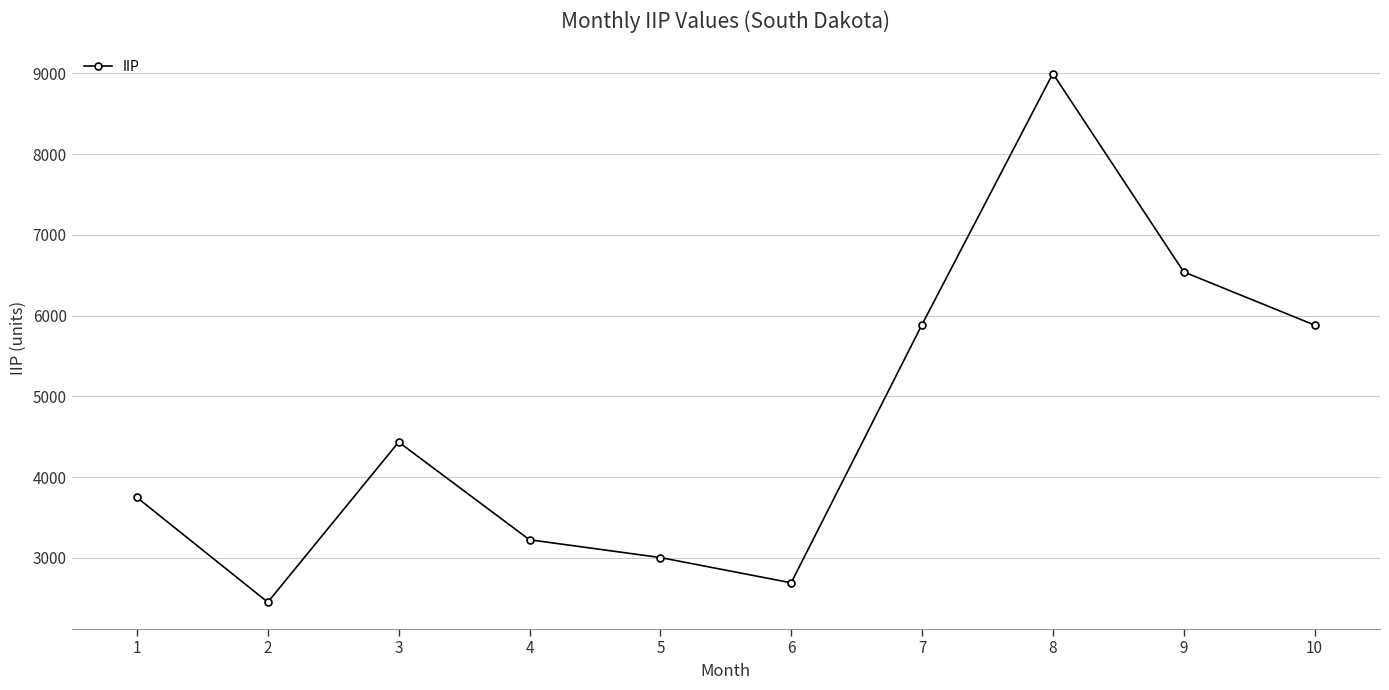

What is the approximate value at 8?

8997.1